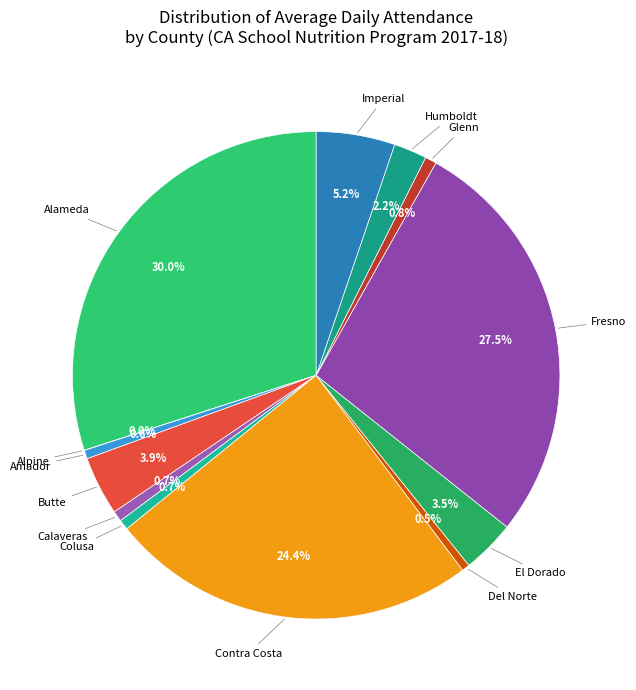

Is there any slice that represents more than half of the pie?

No